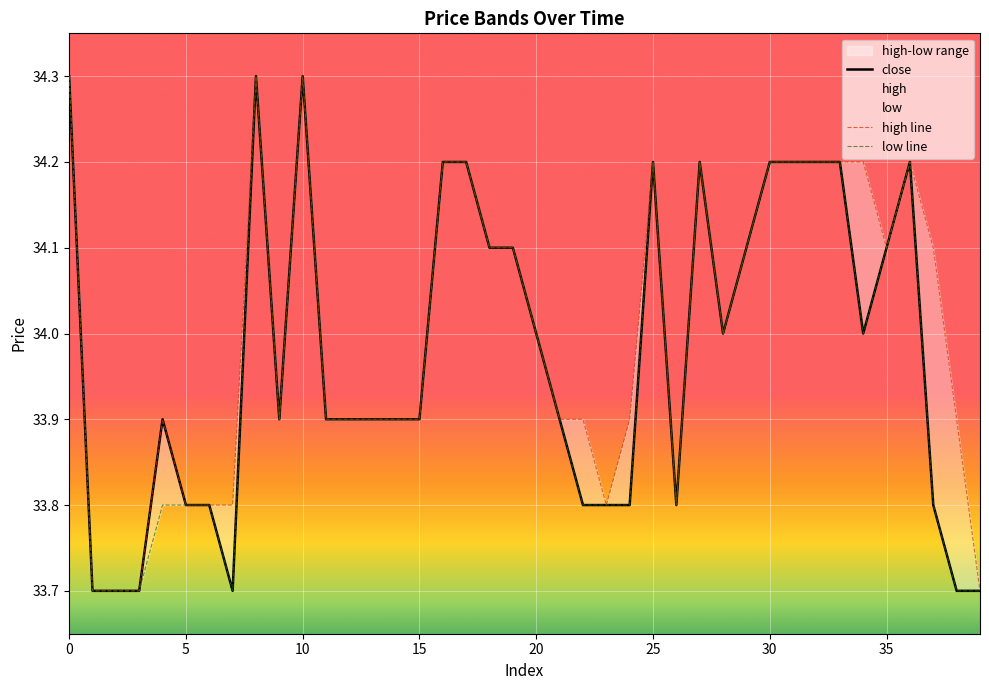

Reading left to right, extract all data points from this chart.

close: 34.3	33.7	33.7	33.7	33.9	33.8	33.8	33.7	34.3	33.9	34.3	33.9	33.9	33.9	33.9	33.9	34.2	34.2	34.1	34.1	34.0	33.9	33.8	33.8	33.8	34.2	33.8	34.2	34.0	34.1	34.2	34.2	34.2	34.2	34.0	34.1	34.2	33.8	33.7	33.7
high line: 34.3	33.7	33.7	33.7	33.9	33.8	33.8	33.8	34.3	33.9	34.3	33.9	33.9	33.9	33.9	33.9	34.2	34.2	34.1	34.1	34.0	33.9	33.9	33.8	33.9	34.2	33.8	34.2	34.0	34.1	34.2	34.2	34.2	34.2	34.2	34.1	34.2	34.1	33.9	33.7
low line: 34.3	33.7	33.7	33.7	33.8	33.8	33.8	33.7	34.3	33.9	34.3	33.9	33.9	33.9	33.9	33.9	34.2	34.2	34.1	34.1	34.0	33.9	33.8	33.8	33.8	34.2	33.8	34.2	34.0	34.1	34.2	34.2	34.2	34.2	34.0	34.1	34.2	33.8	33.7	33.7